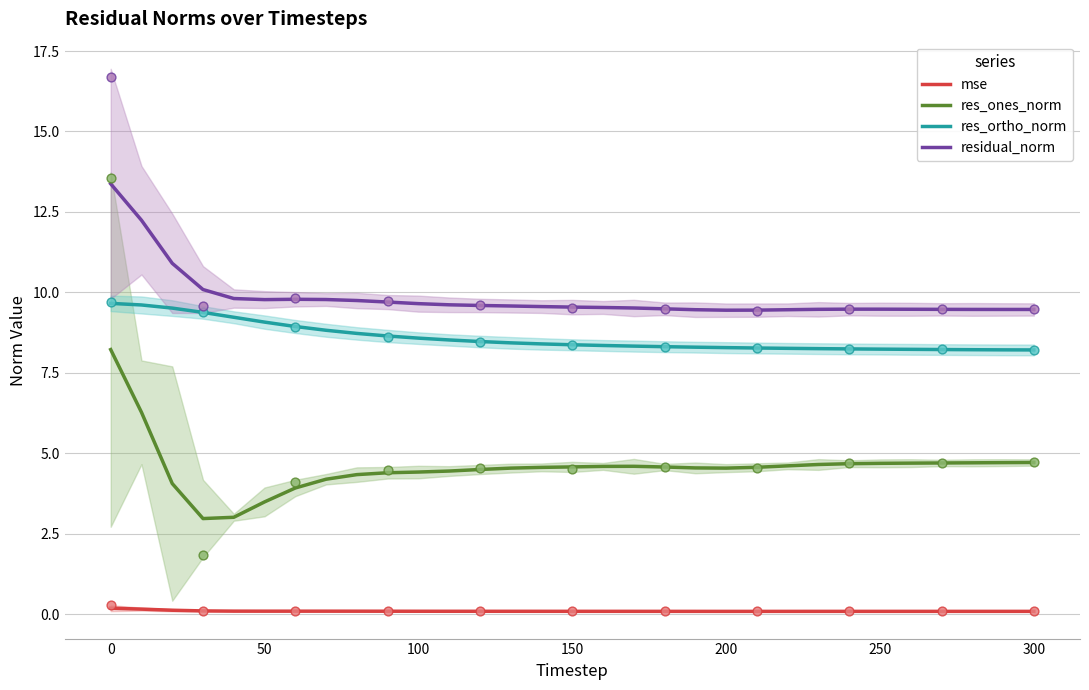

True or false: residual_norm and mse cross at least once.

False